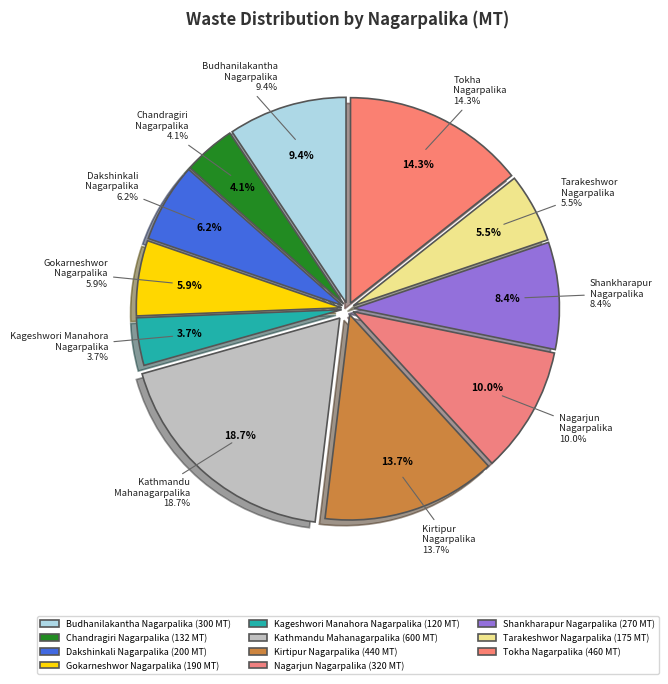

To the nearest percent, what is the combined percentage of Kageshwori Manahora Nagarpalika and Tarakeshwor Nagarpalika?

9%